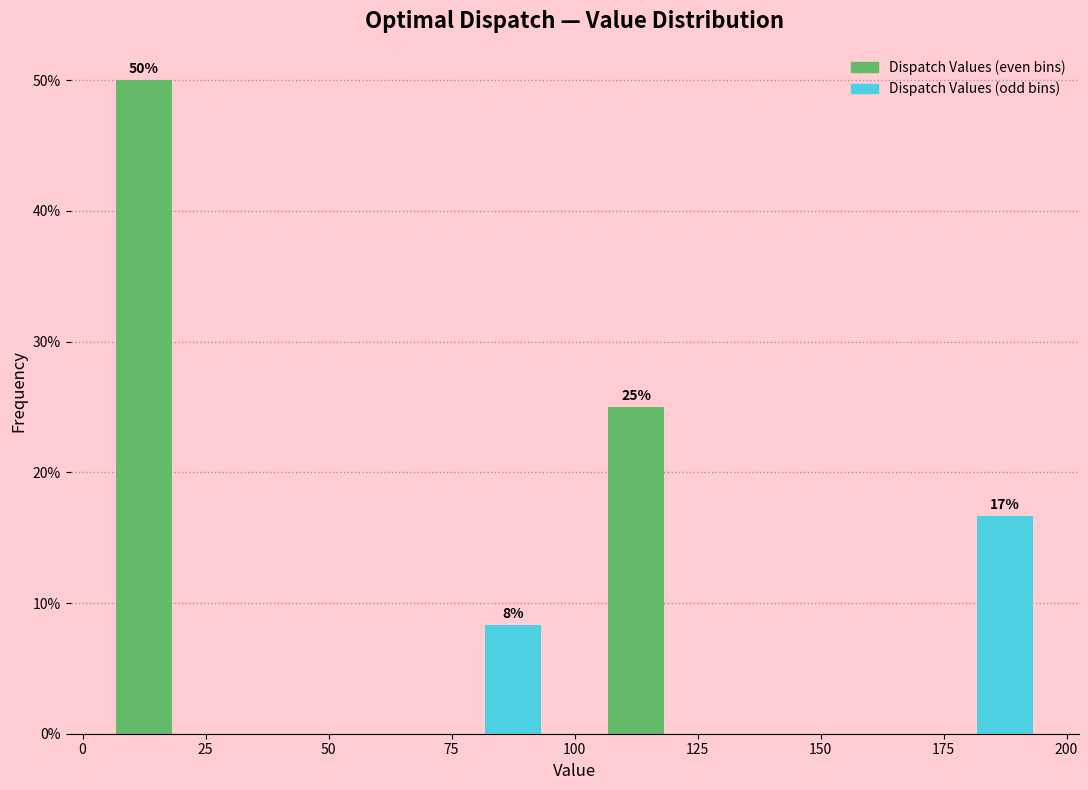

Over which range of the x-axis is the bar tallest?

0 to 25